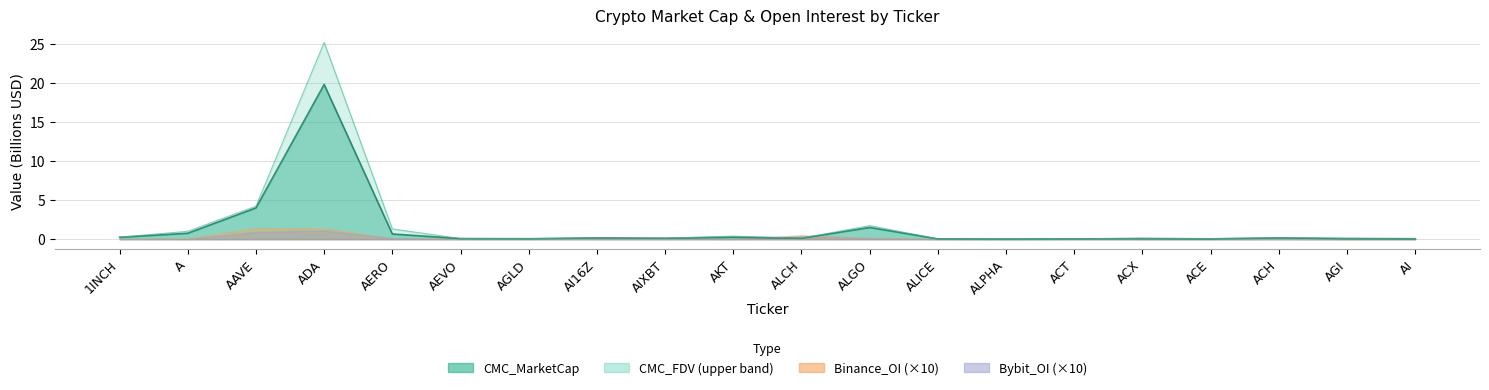

What is the average value of the CMC_MarketCap series?

1.4